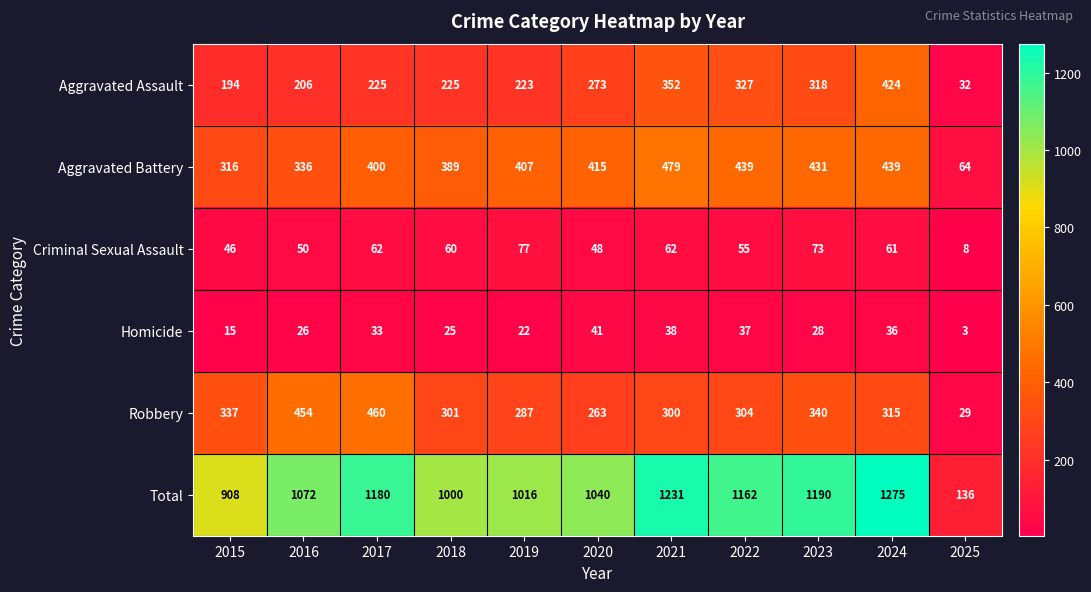

What is the difference between the second highest and second lowest values in the Total series?

323